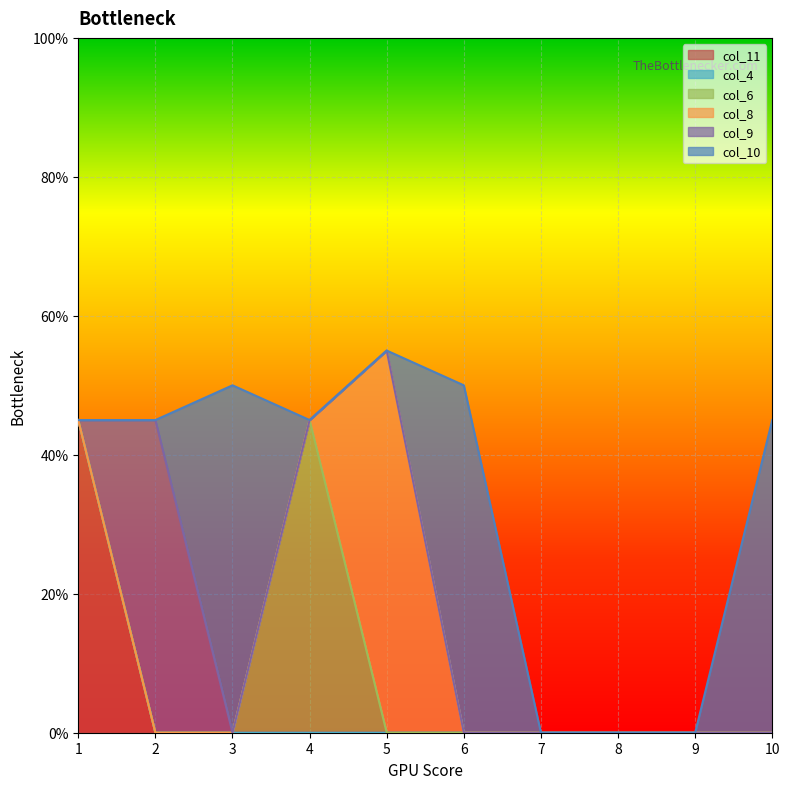

Between 10 and 9, which series saw the biggest shift?

col_10